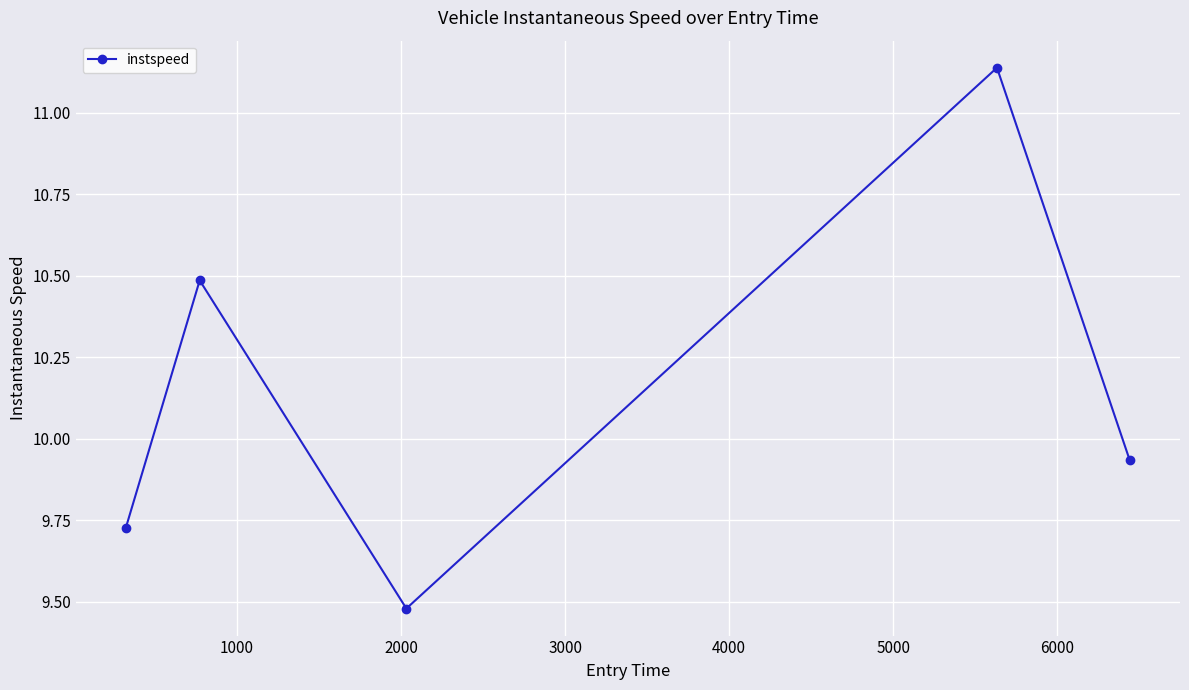

How many points are higher than both their immediate neighbors (excluding endpoints)?

2